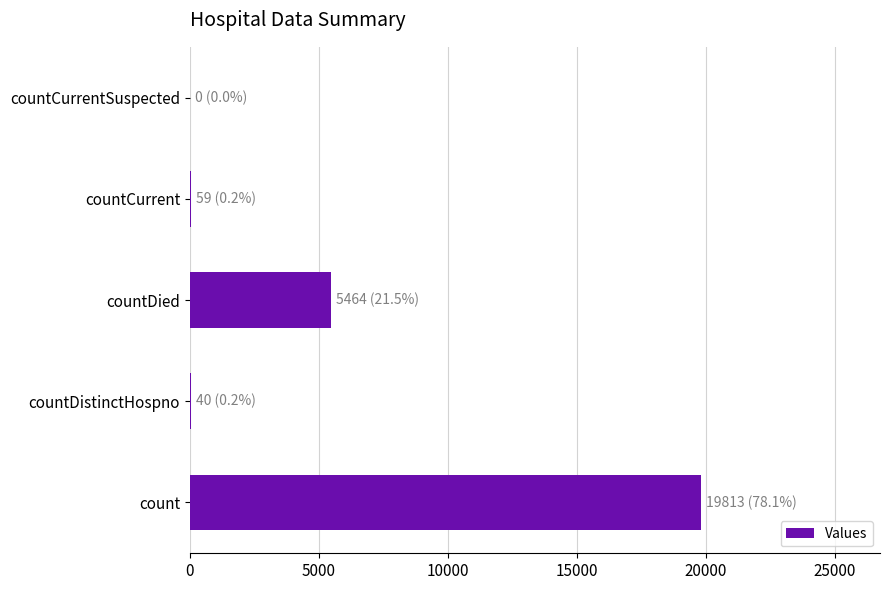

The value at count is 4049. True or false?

False